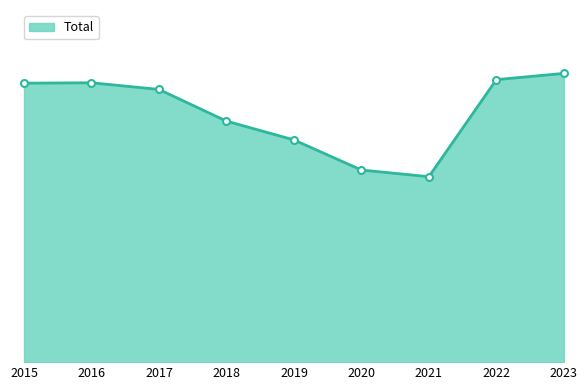

Does the chart have visible grid lines?

No